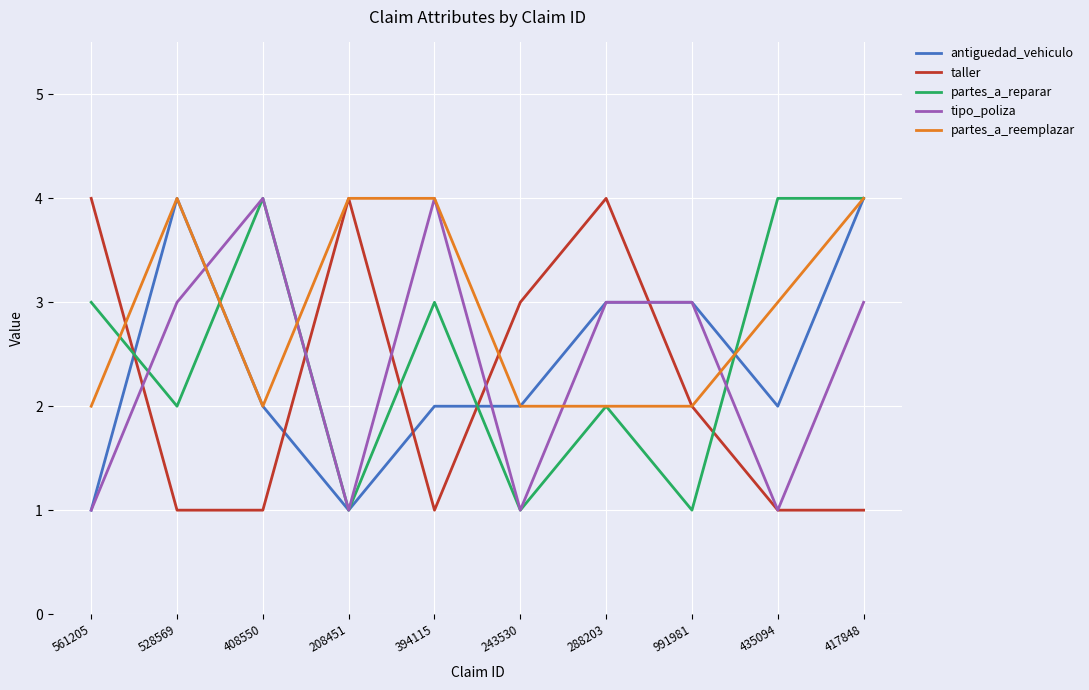

What is the difference between the maximum and minimum values in the tipo_poliza series?

3